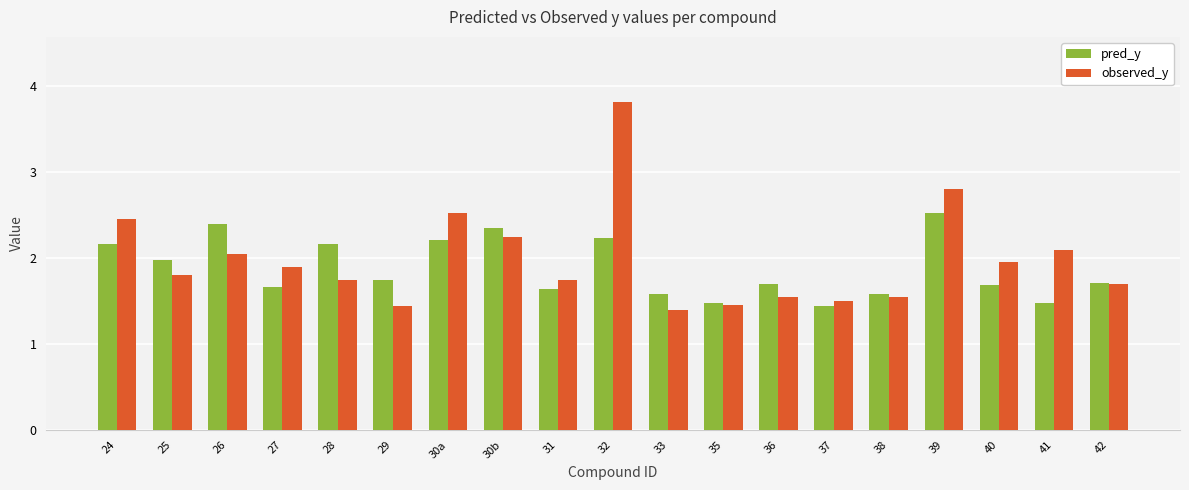

What is the difference between the observed_y values at 35 and 40?

0.5